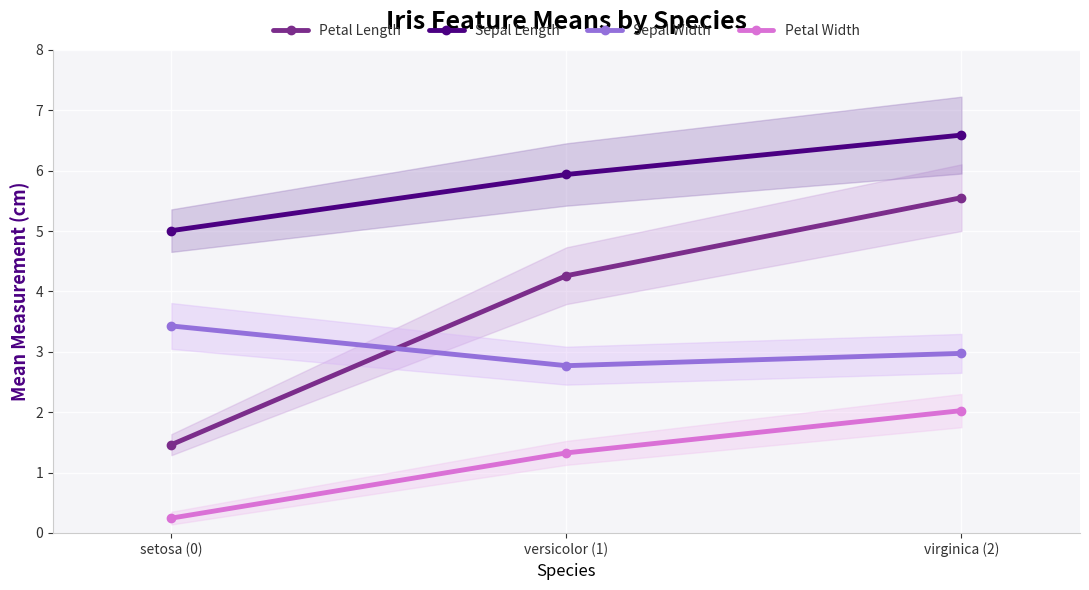

How many lines are shown in the chart?

4